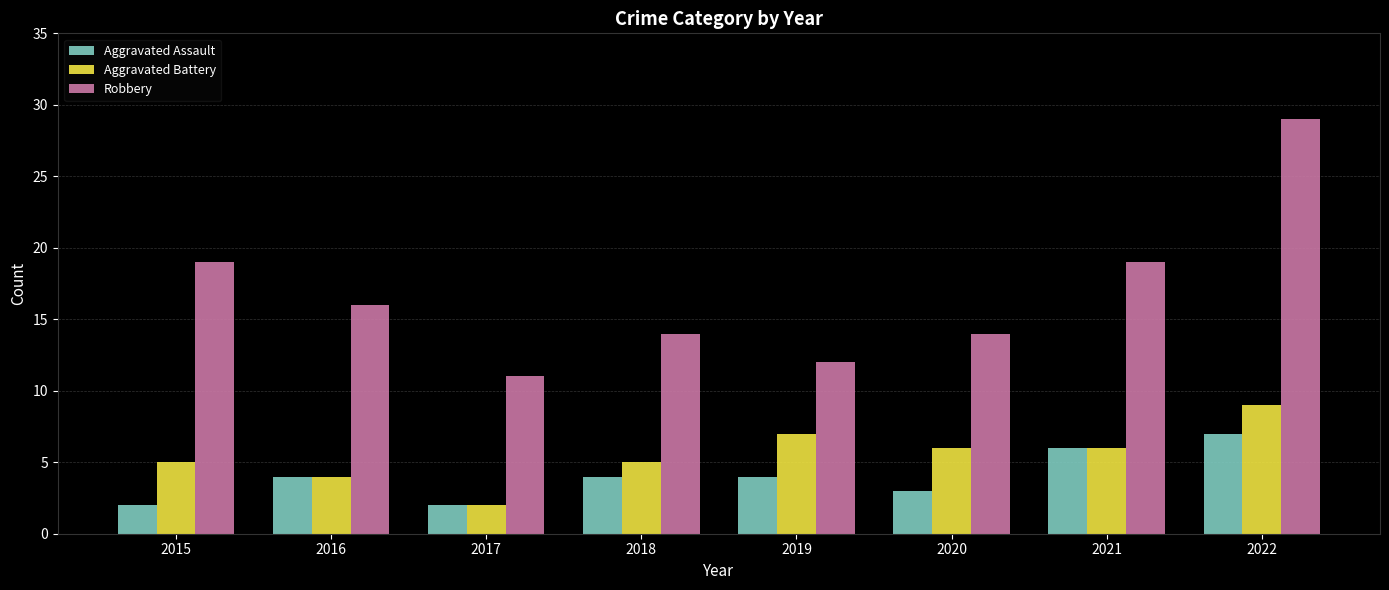

What is the difference between the second highest and minimum values in the Robbery series?

8